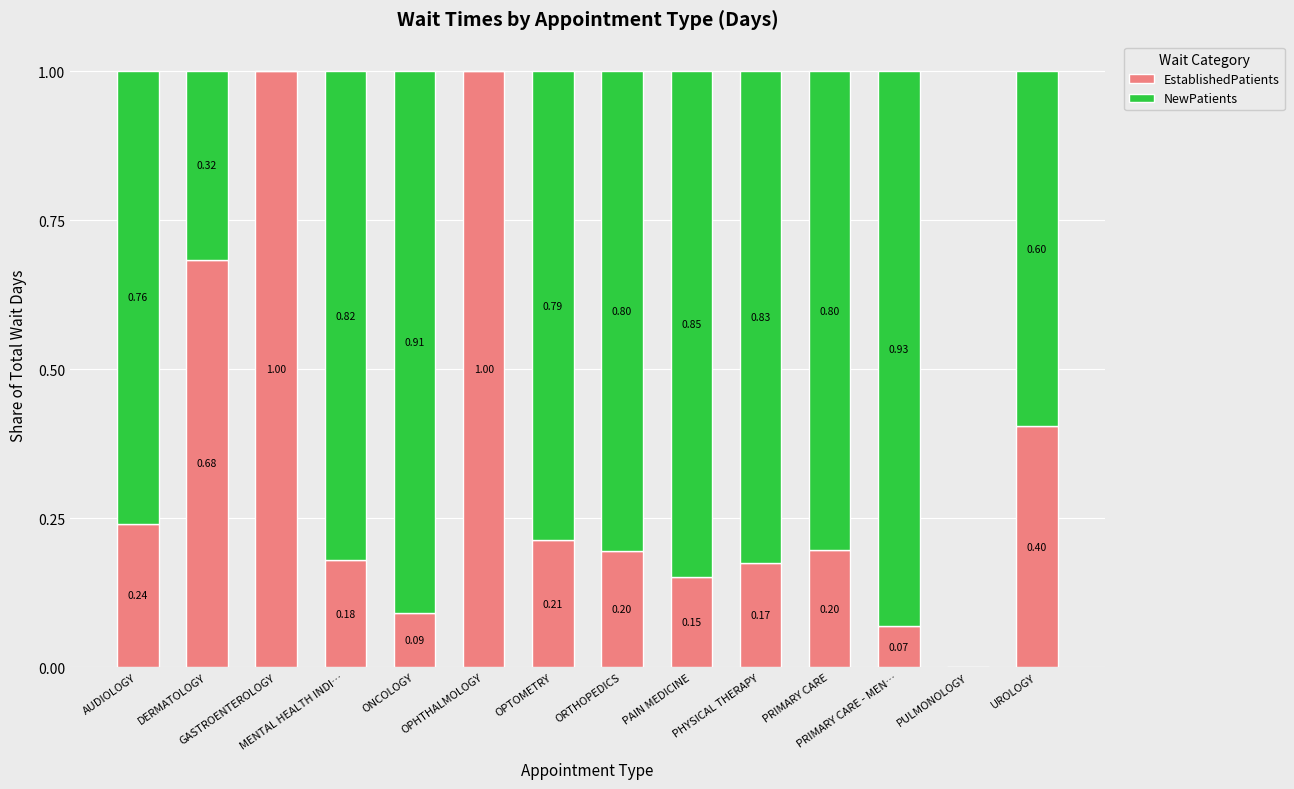

What is the sum of all EstablishedPatients values?

4.6